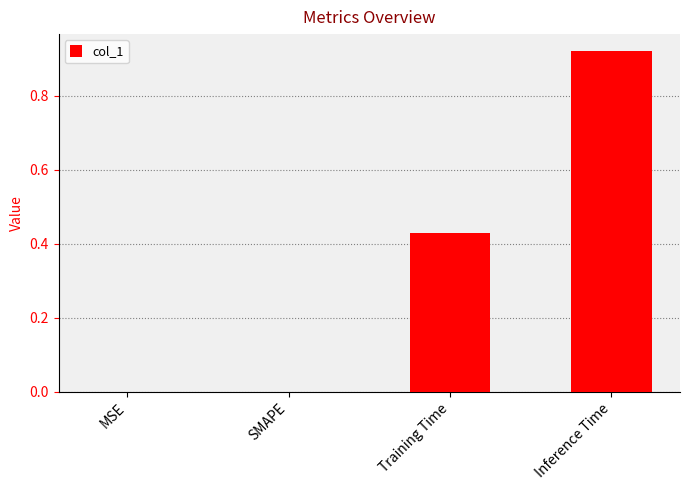

What is the sum of all values?

1.3